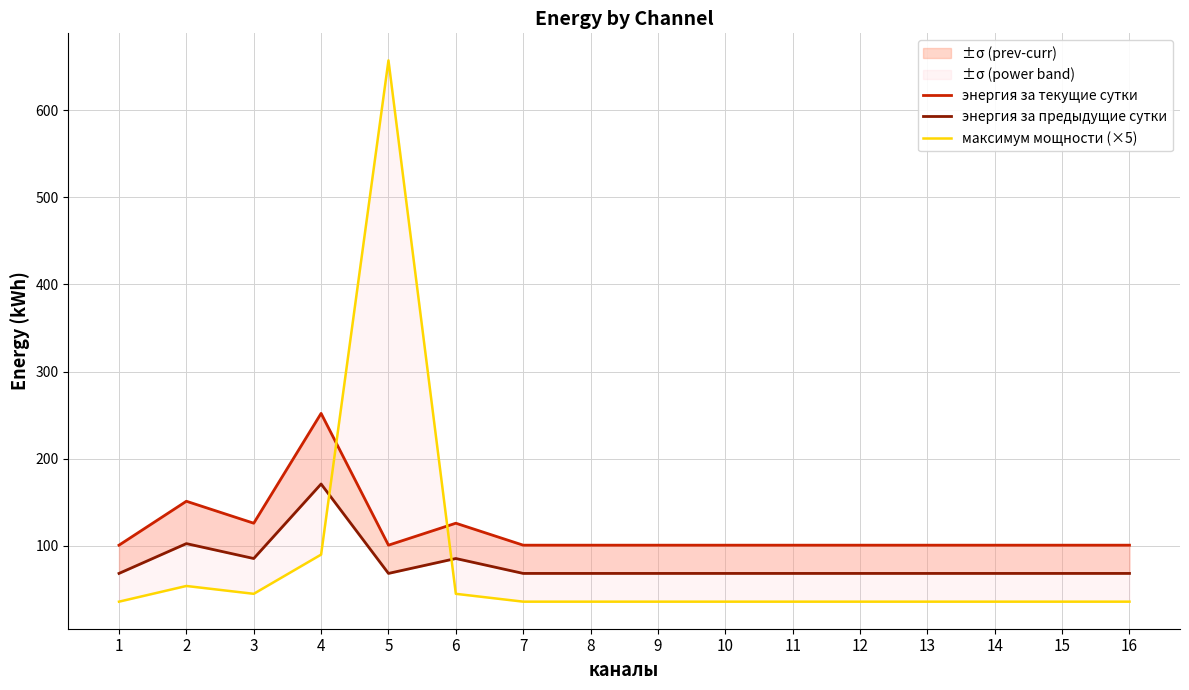

The энергия за текущие сутки series shows 151.2 at 2. True or false?

True